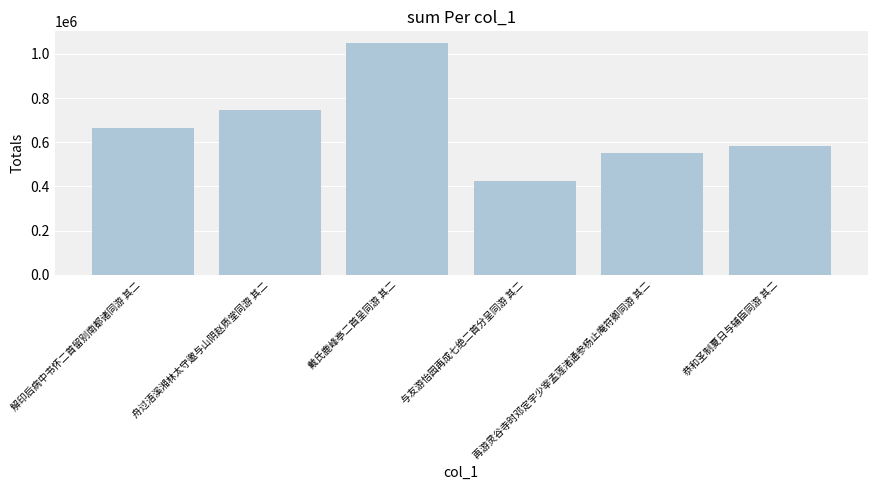

Approximately how many times larger is the value at 恭和圣制夏日与辅臣同游 其二 compared to 再游灵谷寺时邓定宇少宰孟莲渚通参杨止庵符卿同游 其二?

1.1